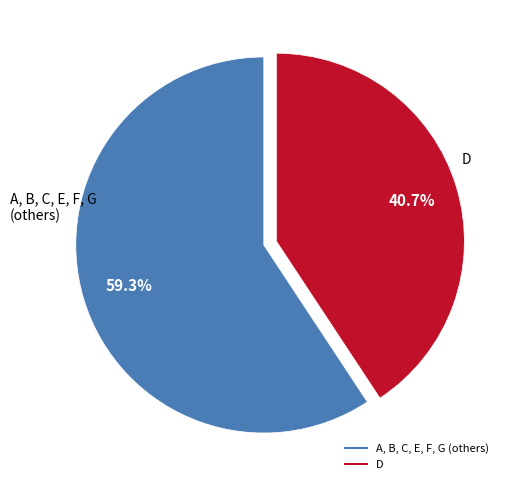

Does any single category account for the majority?

Yes